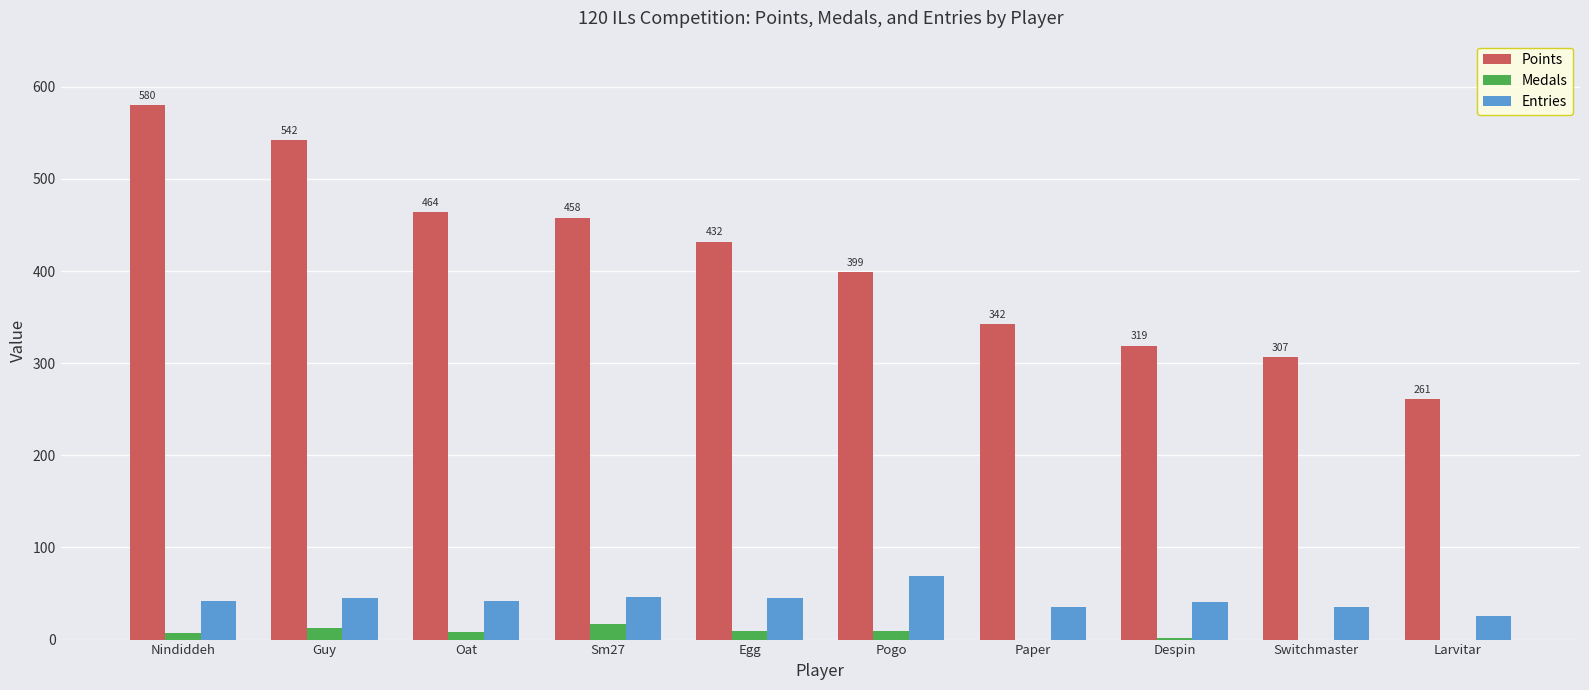

What is the sum of all Medals values?

65